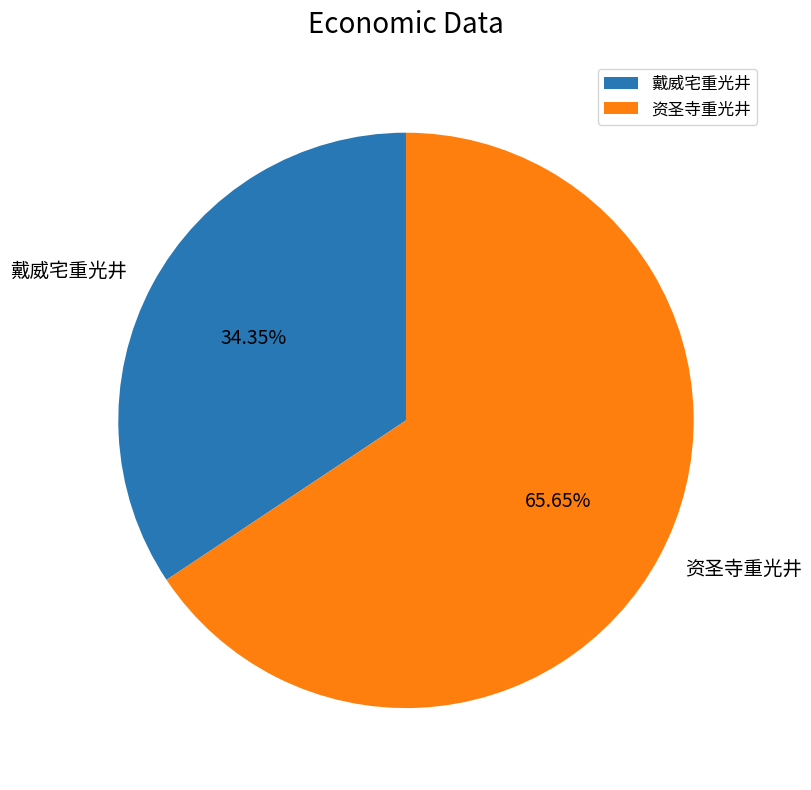

What is the total percentage of 资圣寺重光井 and 戴威宅重光井?

100.0%